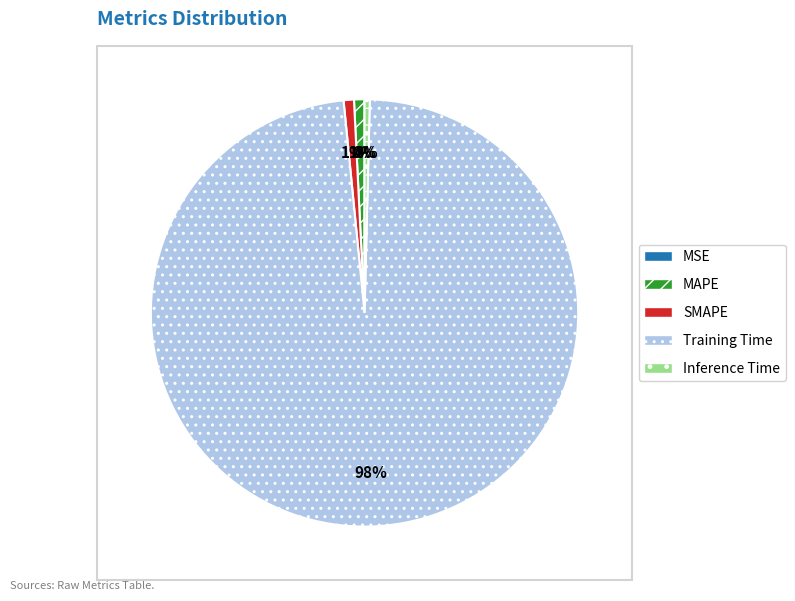

Which has a higher value, Training Time or MAPE?

Training Time